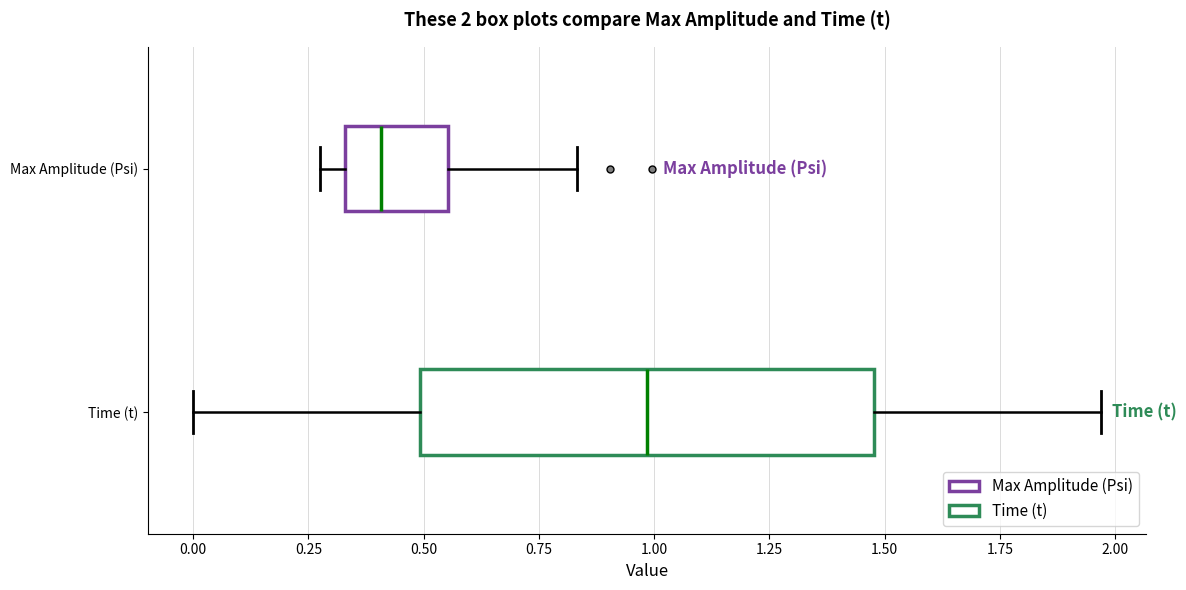

Which box has the furthest to the right median line?

Time (t)